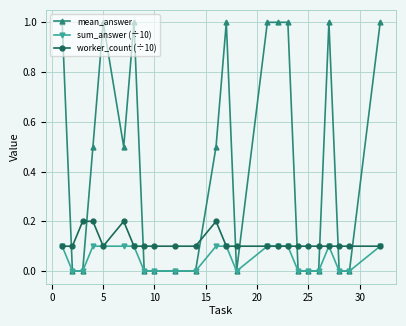

Rank the series by their maximum value, from lowest to highest.

sum_answer (÷10), worker_count (÷10), mean_answer